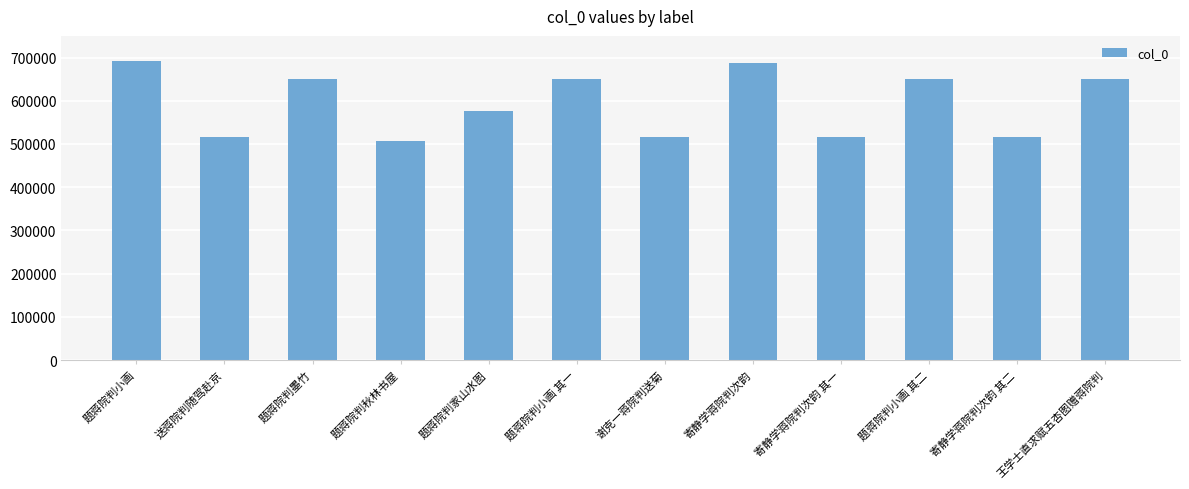

Where is the data nearest to the value 599604?

题蒋院判家山水图